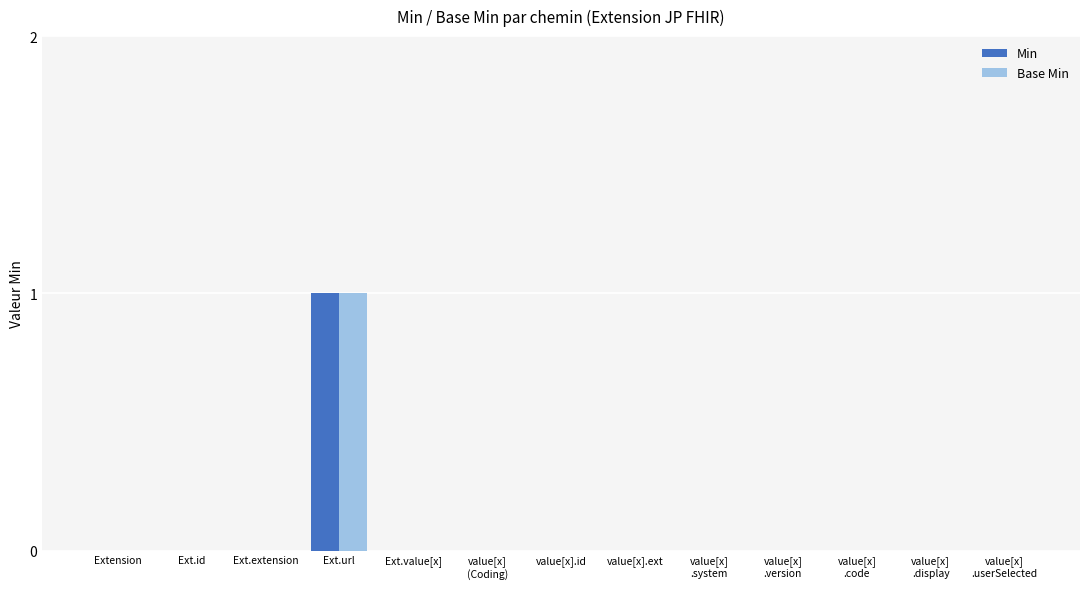

Which label corresponds to the largest value in the chart?

Ext.url